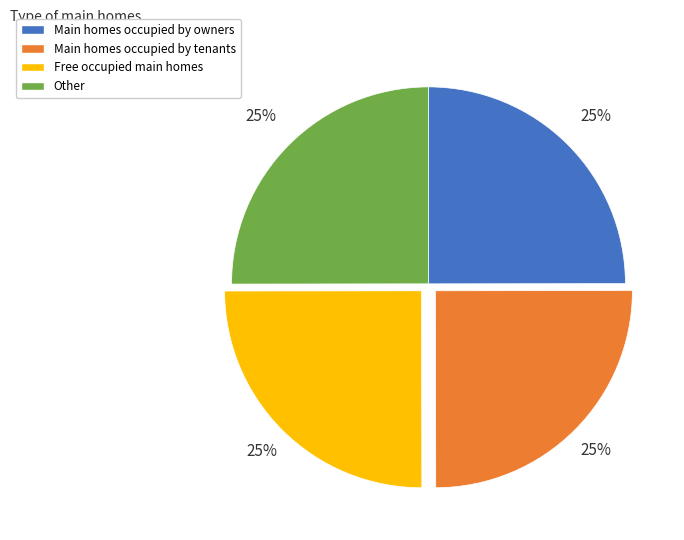

Does any single category account for the majority?

No